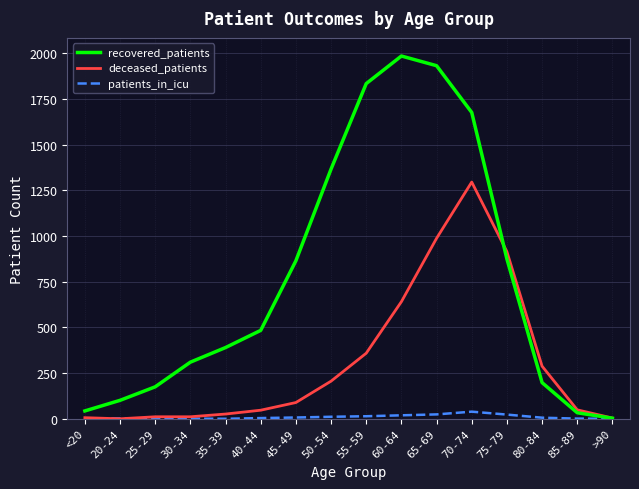

List the series in order of their overall mean, lowest first.

patients_in_icu, deceased_patients, recovered_patients